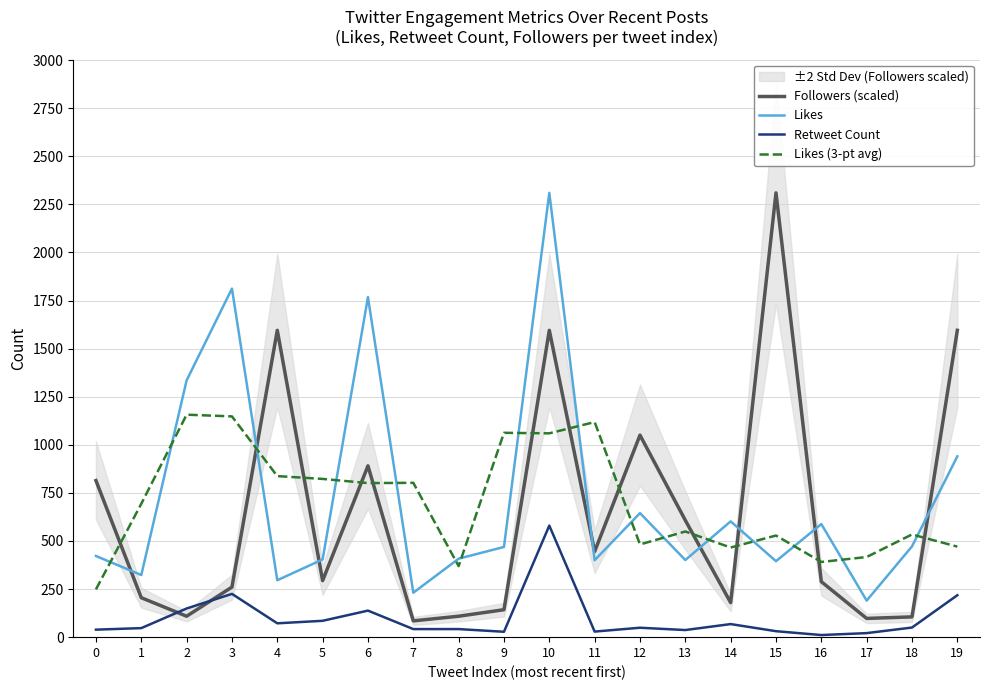

How many lines are shown in the chart?

4